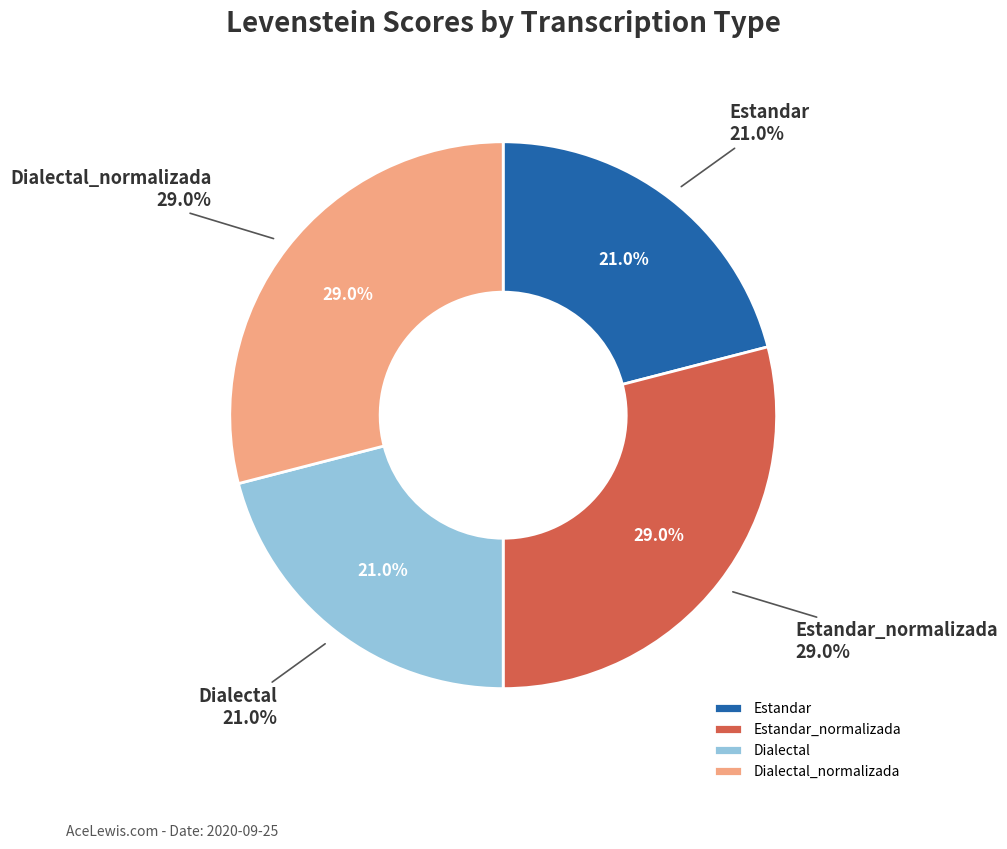

To the nearest percent, what is the average slice percentage?

25%